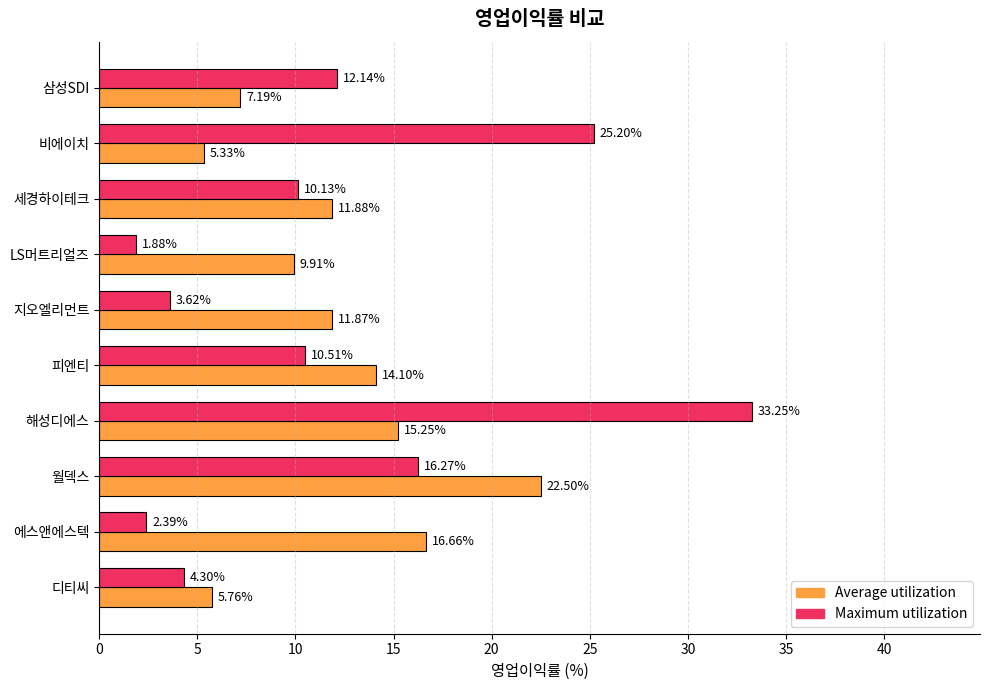

At which label does Average utilization reach its minimum?

비에이치